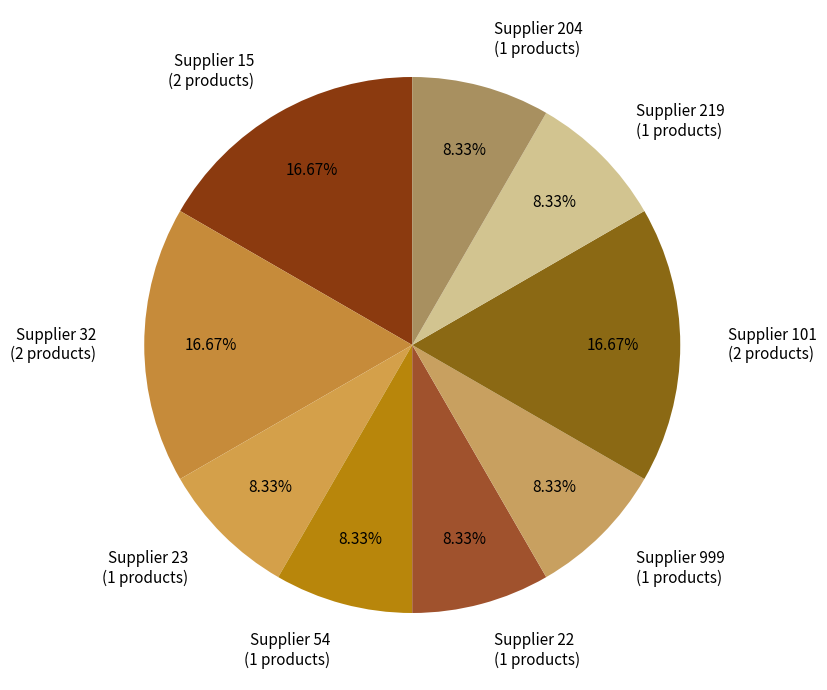

What is the ratio of the value at Supplier 15 (2 products) to the value at Supplier 219 (1 products)?

2.0